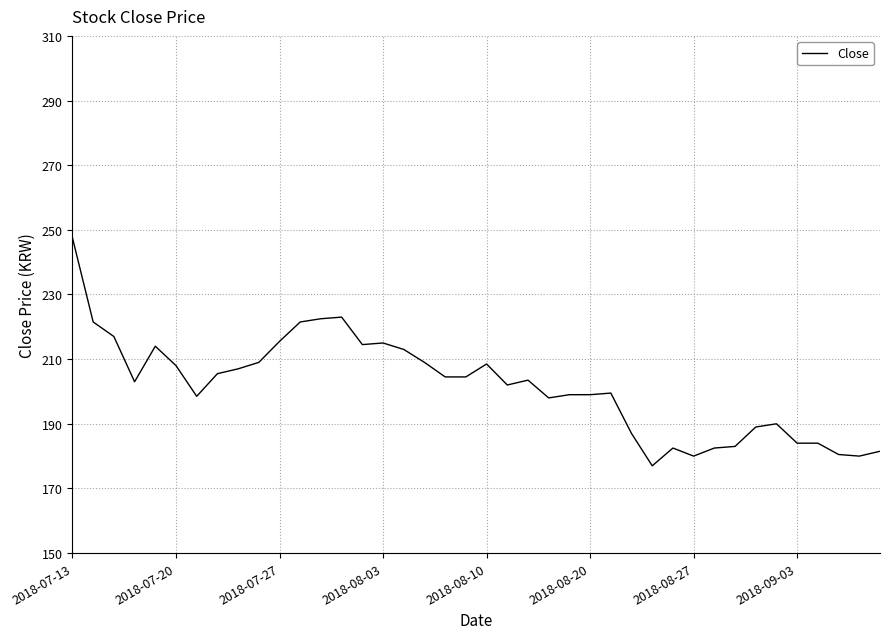

What is the difference between the second highest and minimum values?

46000